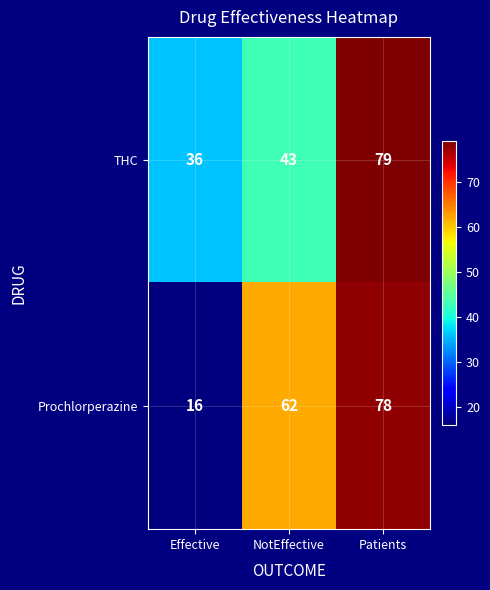

List the series in order of their overall mean, highest first.

THC, Prochlorperazine